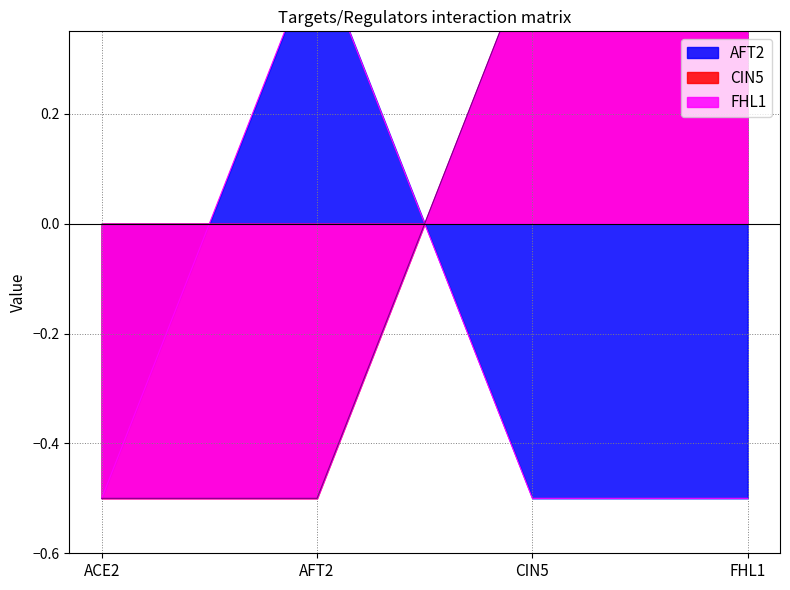

Rank the series at ACE2 from lowest to highest value.

AFT2, CIN5, FHL1